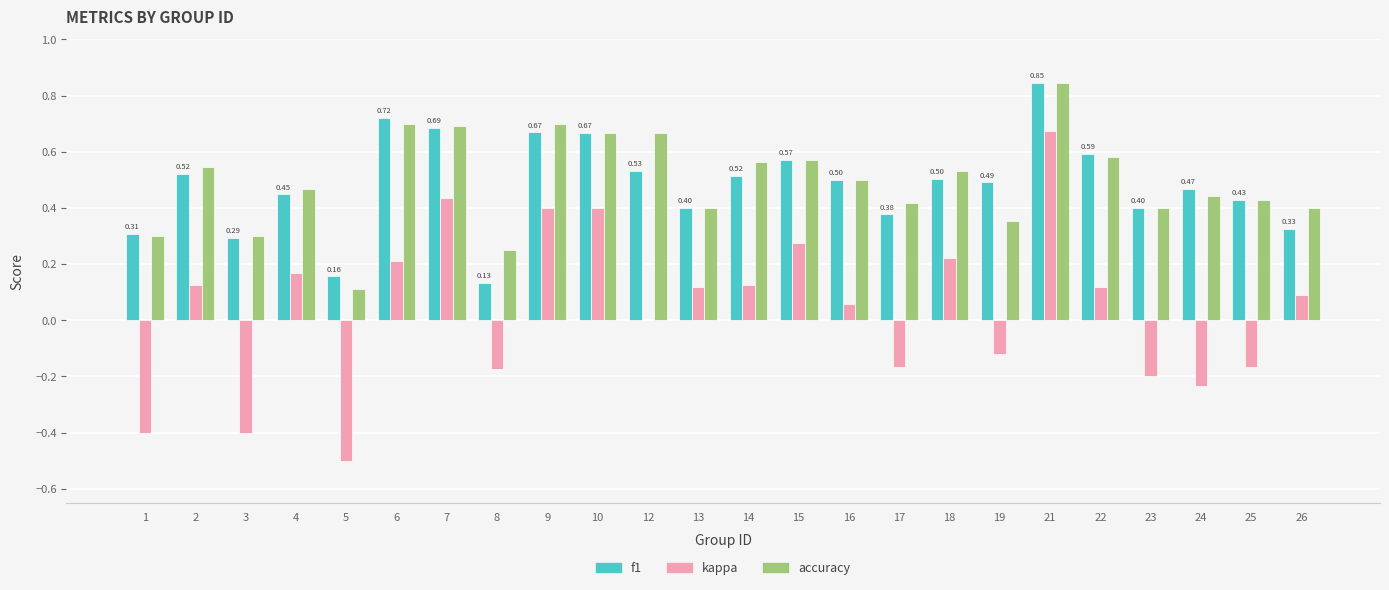

What is the total value across all series at 2?

1.2